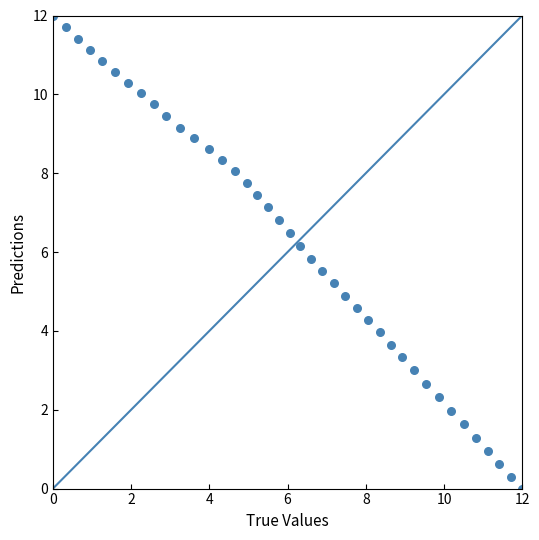

What is the range of Y values (max minus min)?

12.0